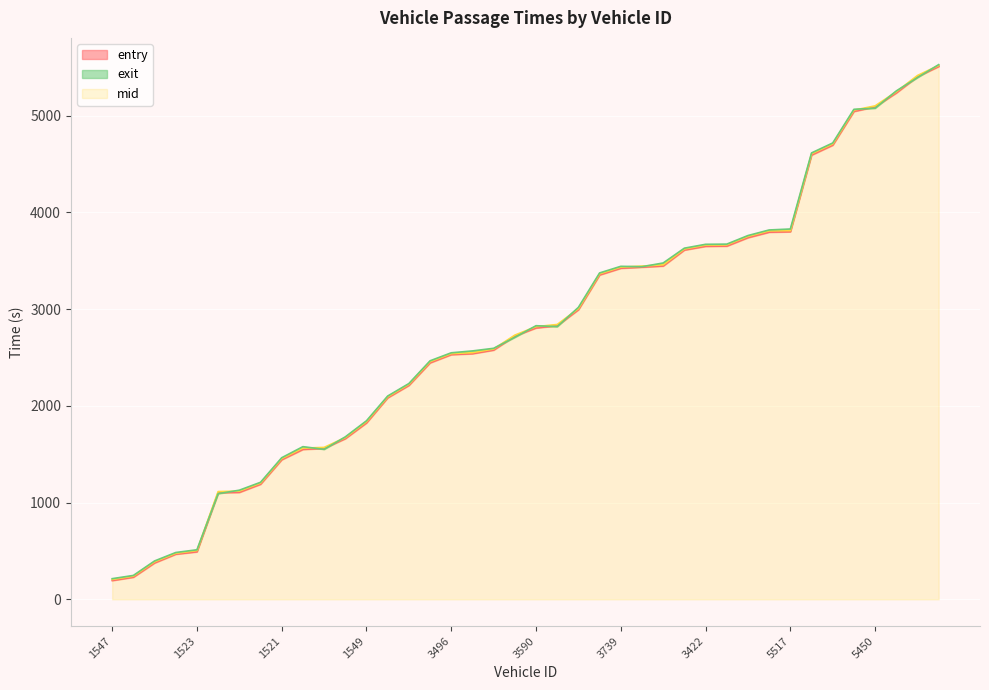

What position from the right is 5450?

4